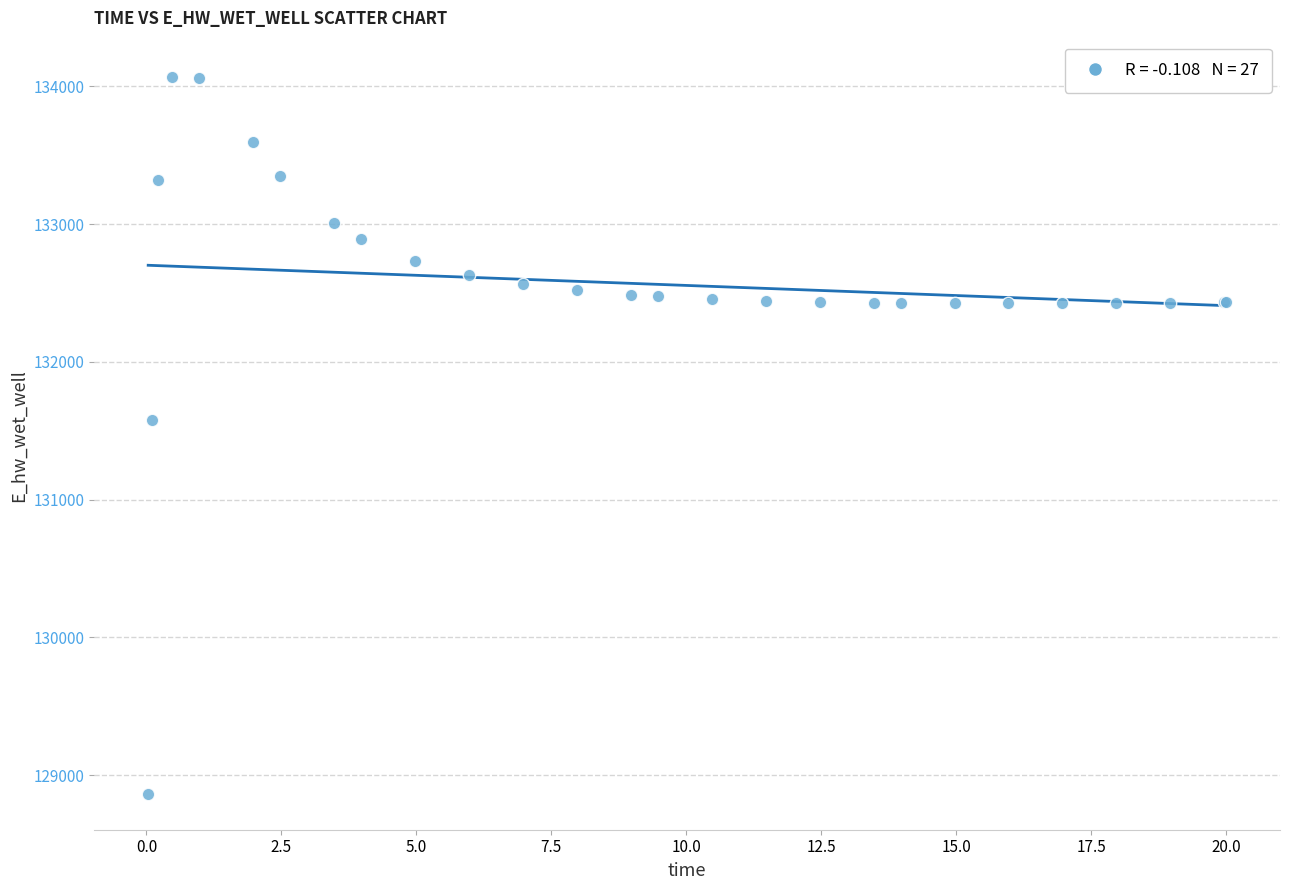

What Y value in the scatter plot is closest to 131467?

131579.2